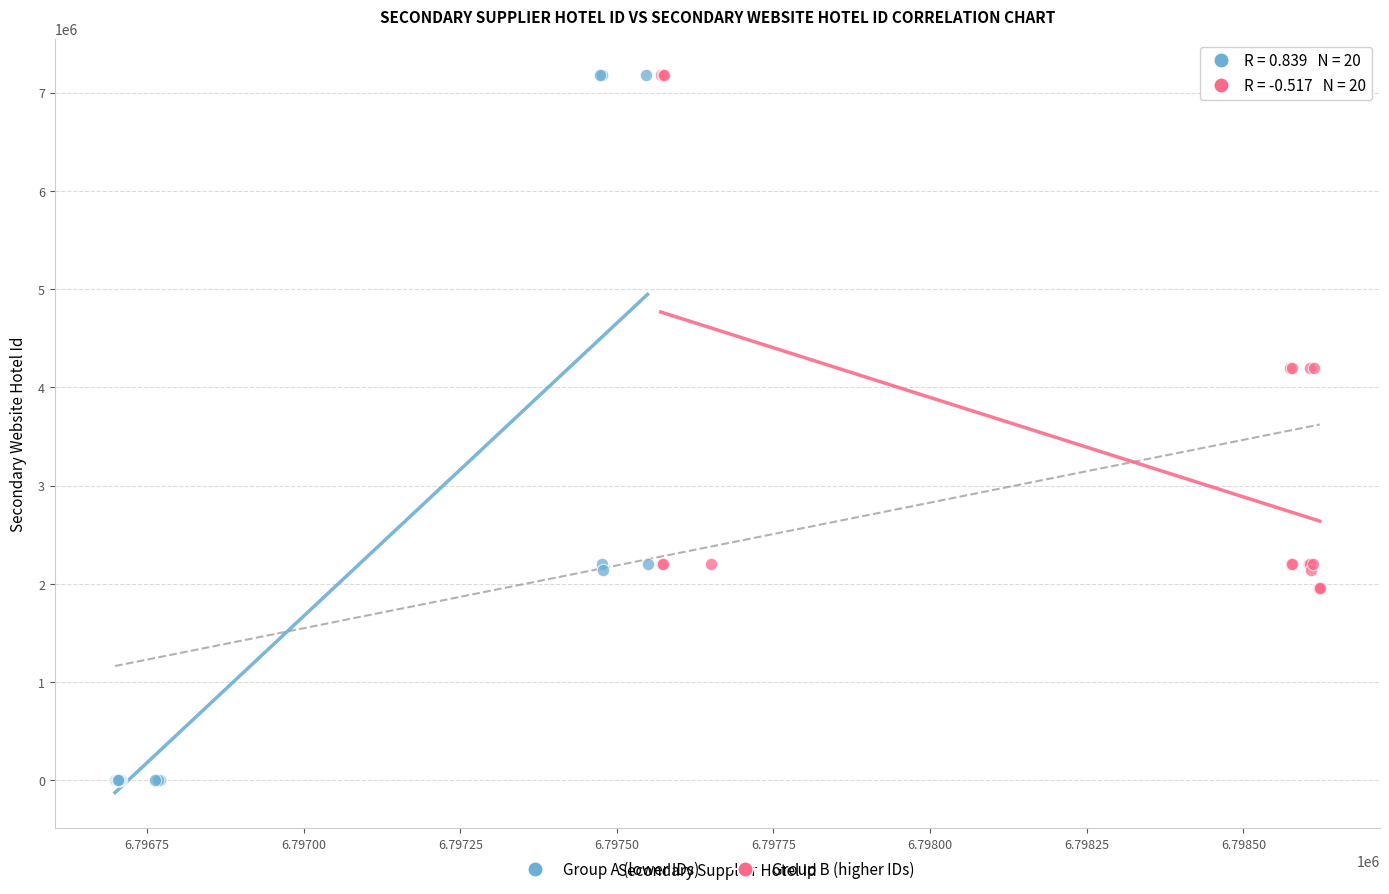

Which series reaches the minimum Y coordinate?

Group A (lower IDs)